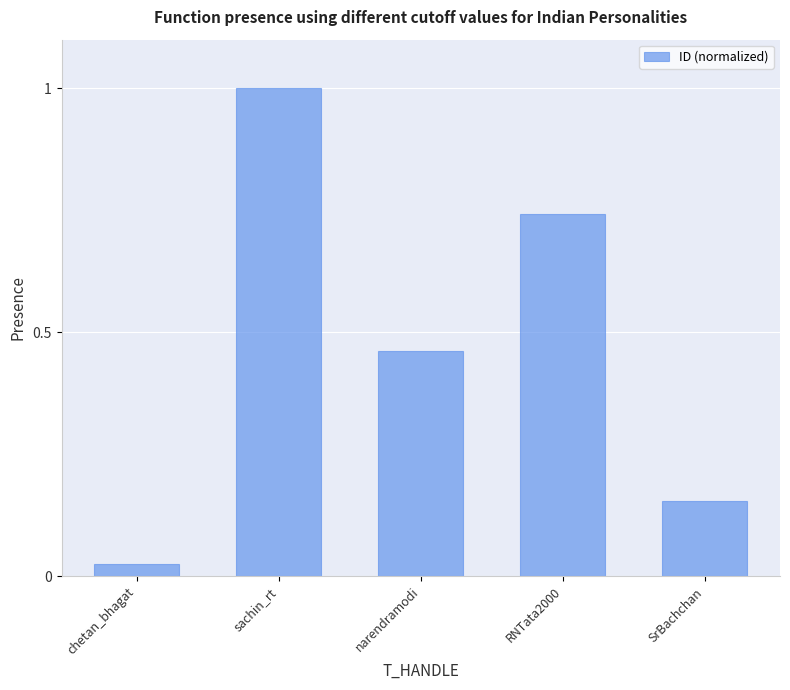

List the labels in order of value, largest first.

sachin_rt, RNTata2000, narendramodi, SrBachchan, chetan_bhagat